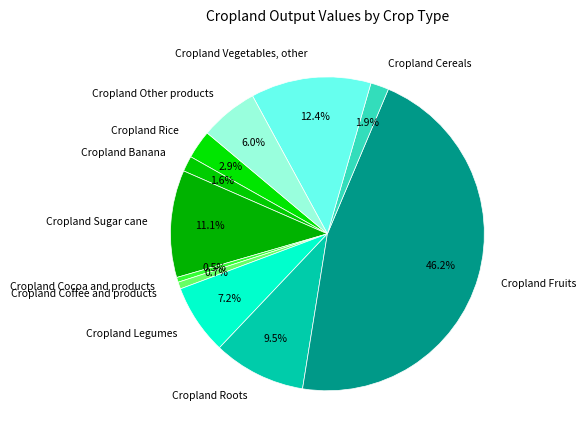

To the nearest percent, what is the average slice percentage?

9%